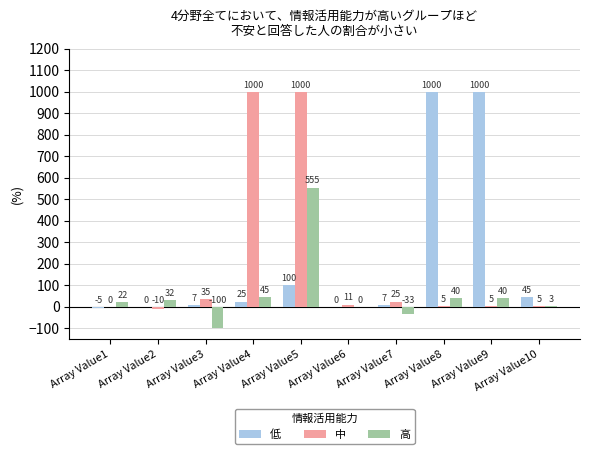

Are the bars grouped side by side (vs. stacked)?

Yes